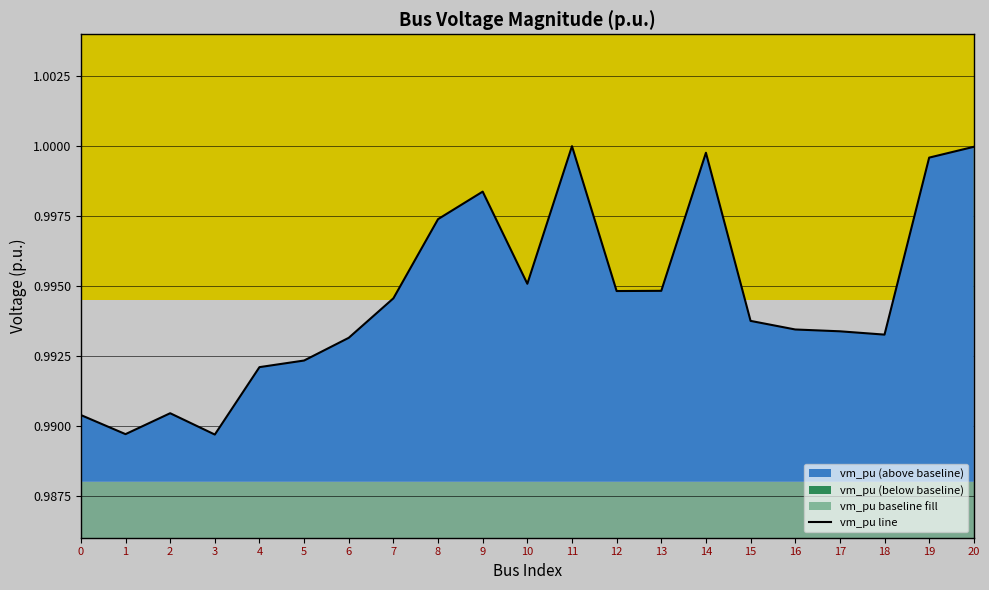

True or false: the data shows 1.0 at 3.

True